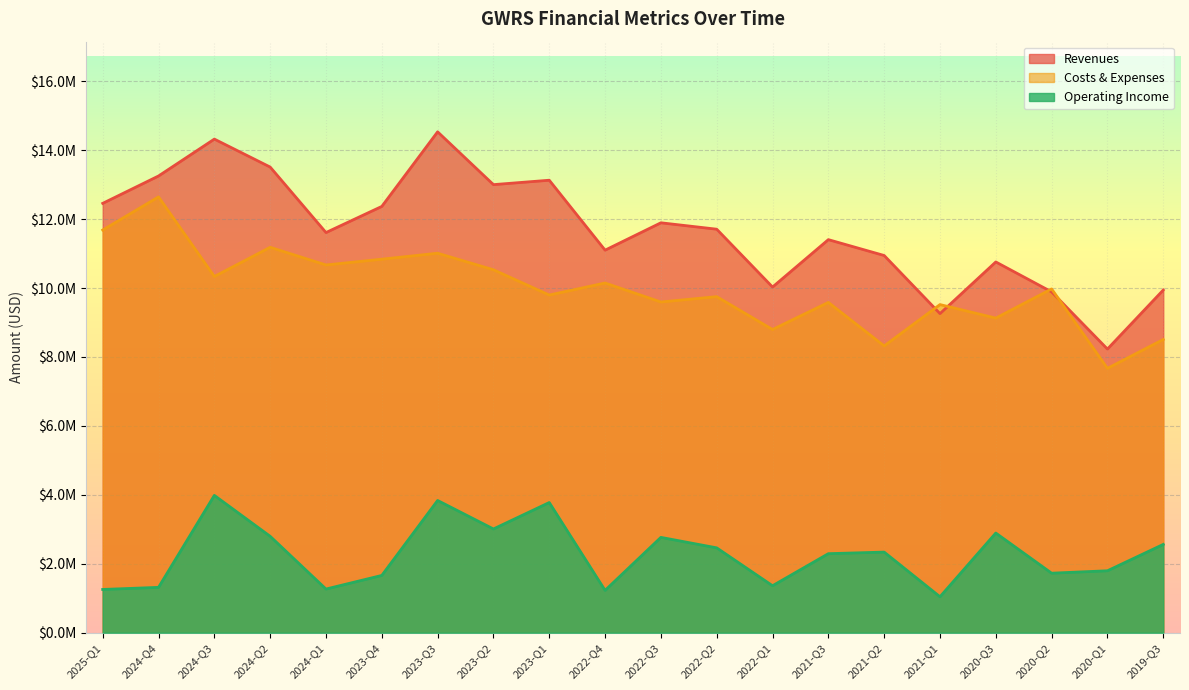

Which category has the highest value across all series?

2023-Q3